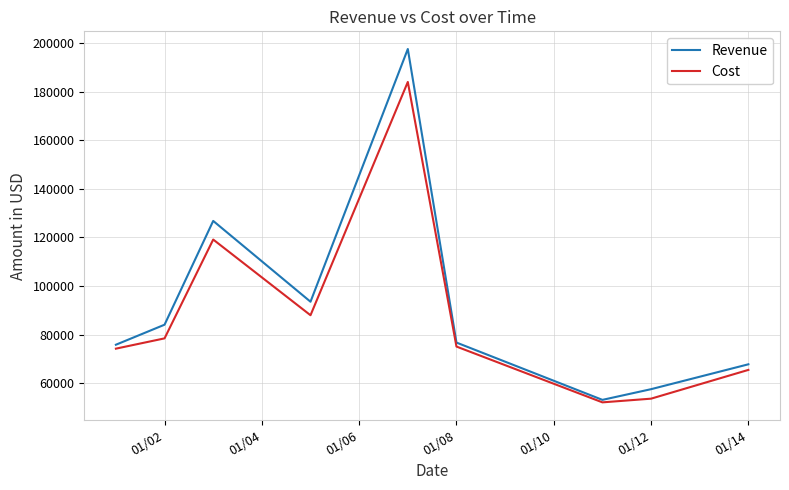

Rank the series by their maximum value, from lowest to highest.

Cost, Revenue